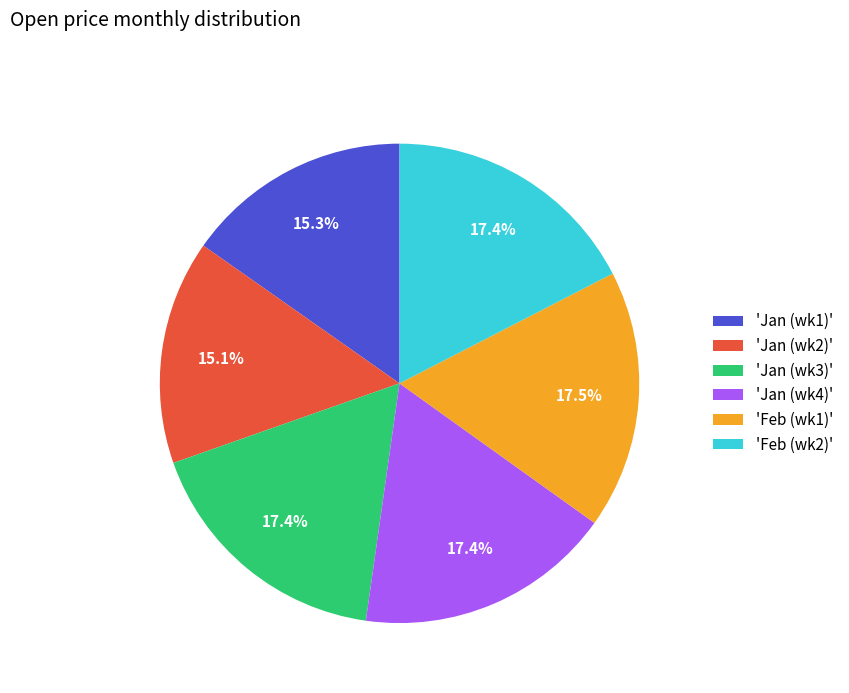

Does 'Feb (wk1)' account for over 50% of the chart?

No